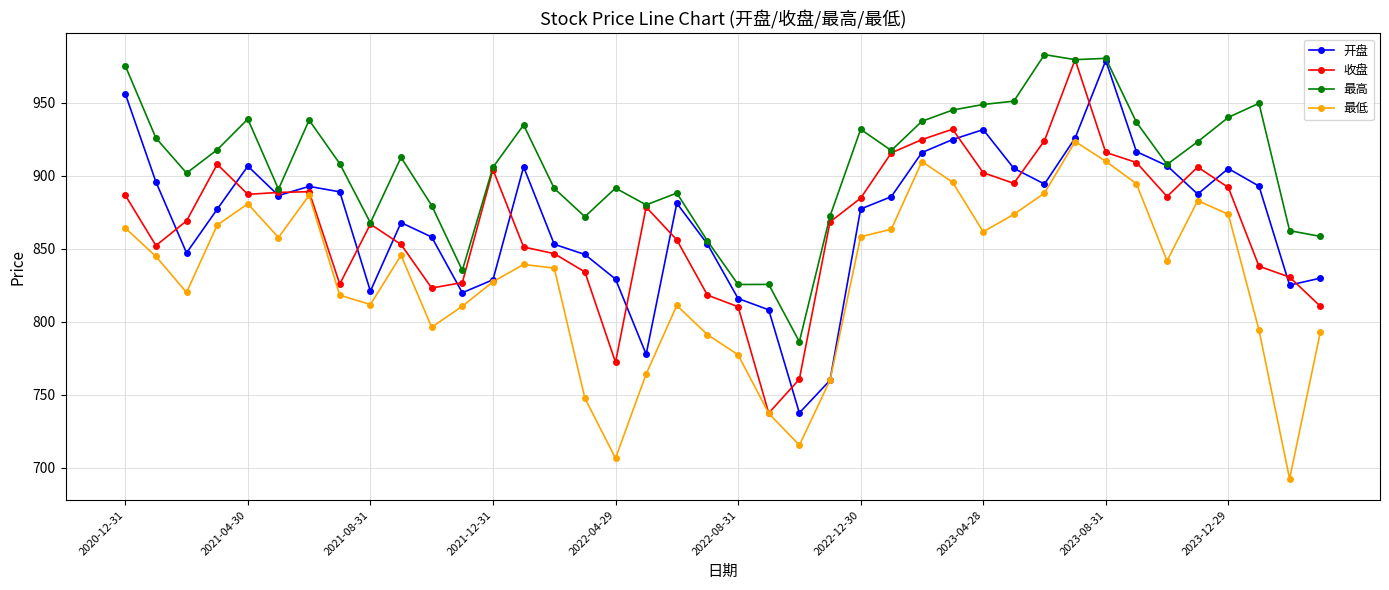

What is the minimum value shown in the chart?

692.5